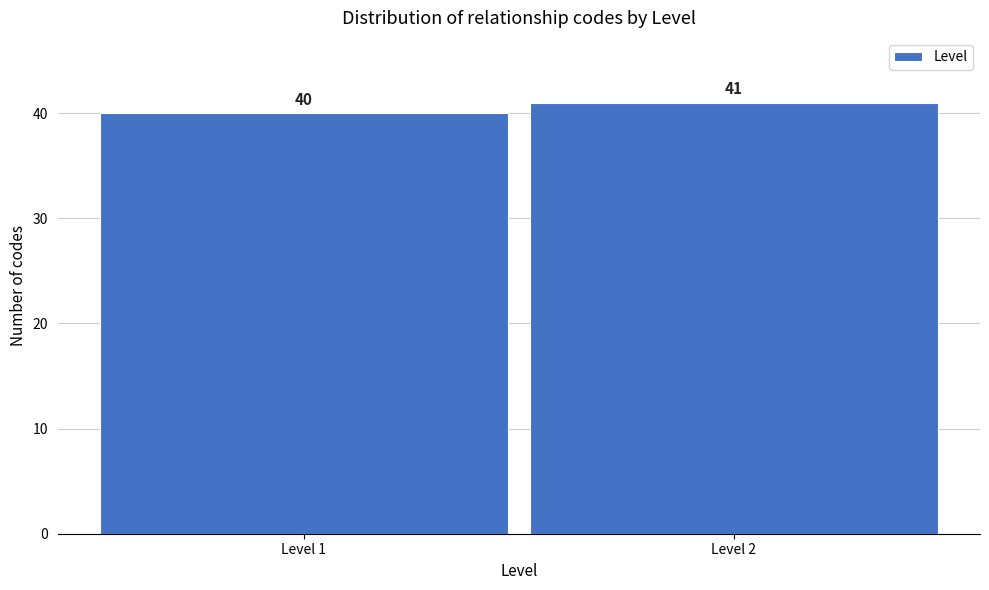

Reading left to right, what are all the values shown in this chart?

Level 1=40	Level 2=41